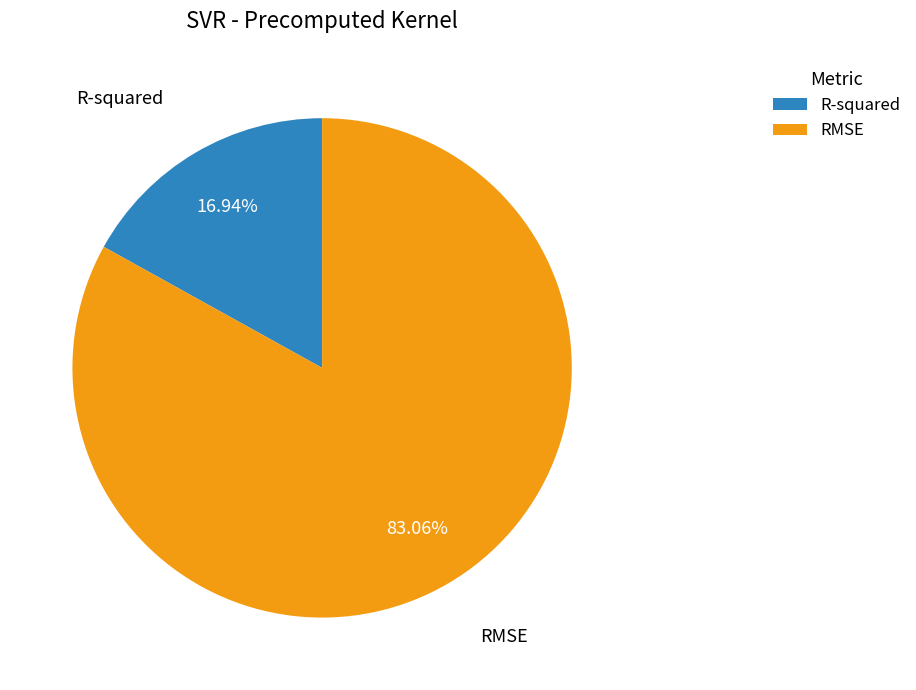

Do RMSE and R-squared together represent more than half of the pie?

Yes